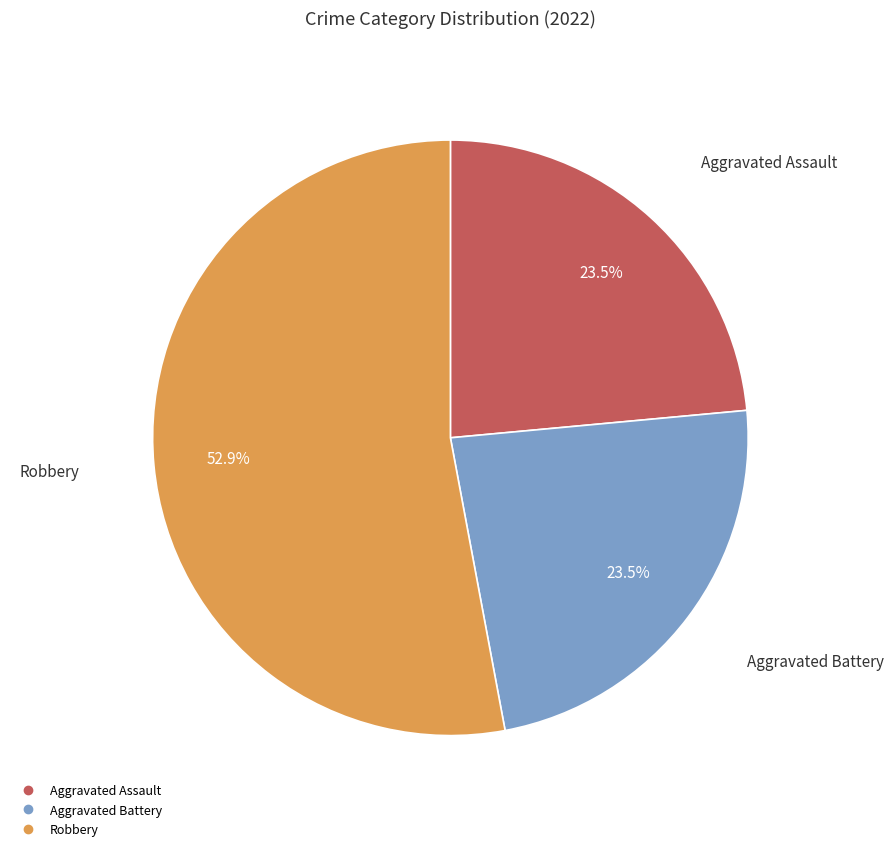

Is there any slice that represents more than half of the pie?

Yes